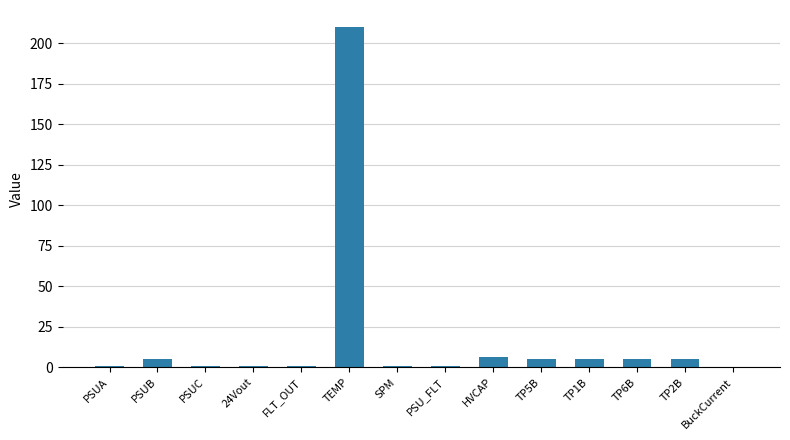

The chart shows a value of 6.0 at HVCAP. True or false?

True